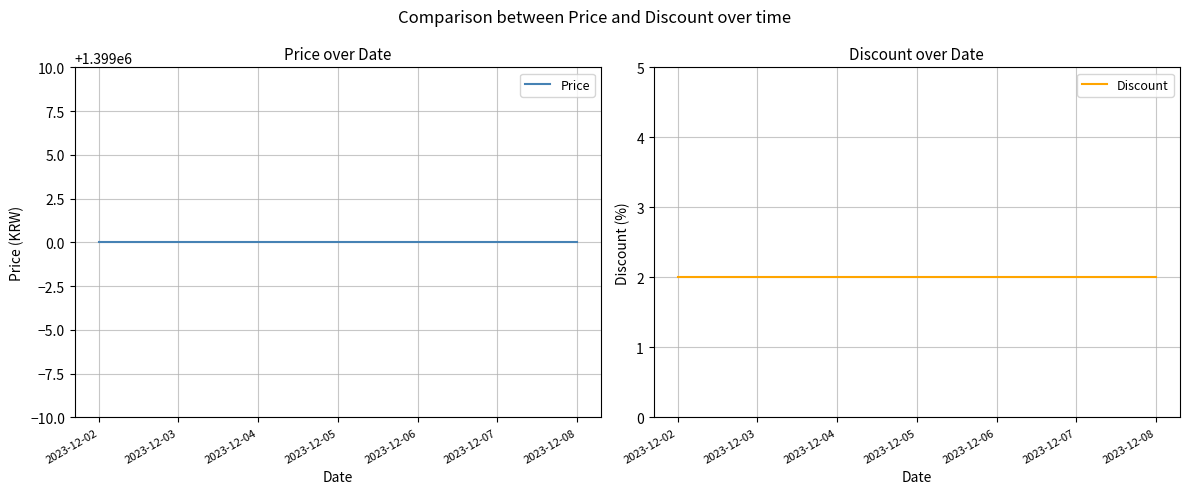

Reading right to left, extract all data points from this chart.

Price: 2023-12-08=1399000	2023-12-07=1399000	2023-12-06=1399000	2023-12-05=1399000	2023-12-04=1399000	2023-12-03=1399000	2023-12-02=1399000
Discount: 2023-12-08=2	2023-12-07=2	2023-12-06=2	2023-12-05=2	2023-12-04=2	2023-12-03=2	2023-12-02=2